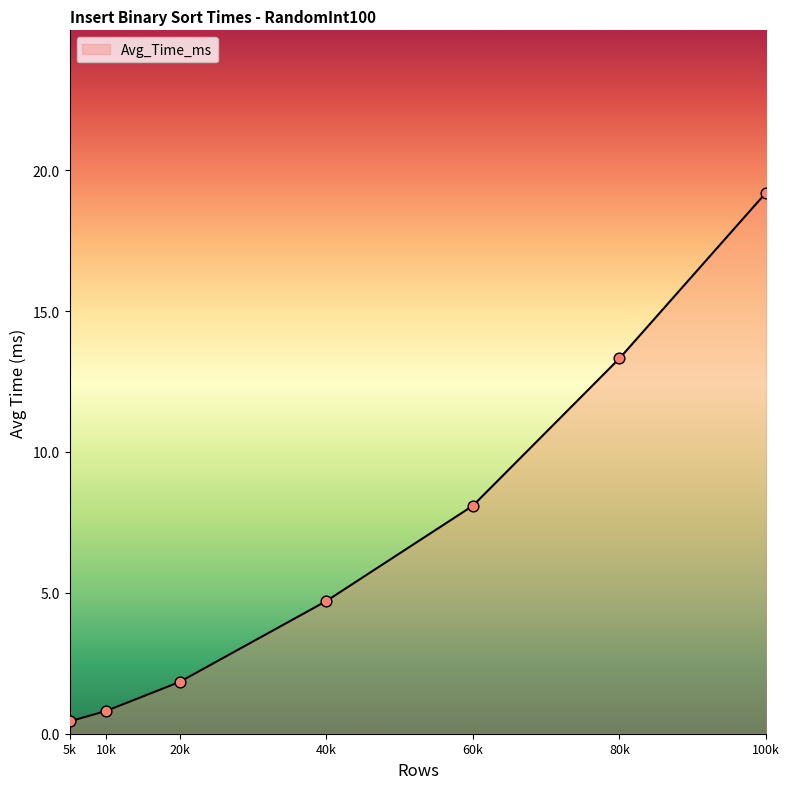

What is the change in value from 20k to 100k?

+17.4